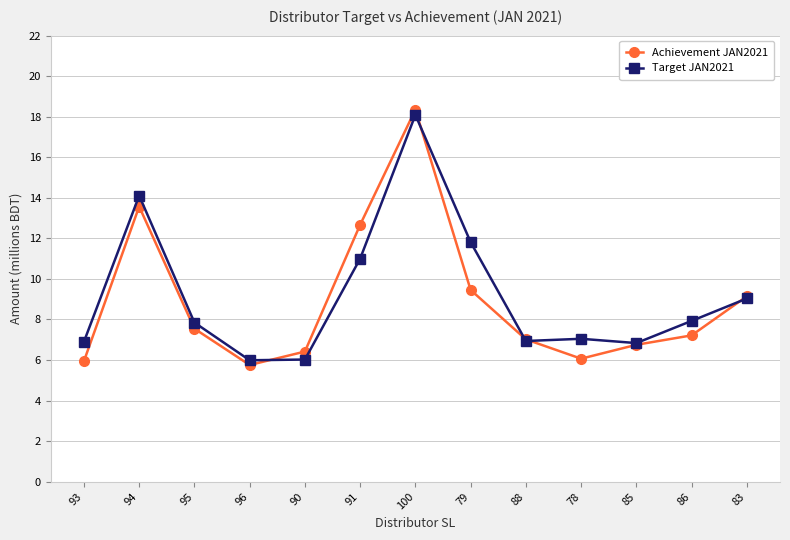

How many lines are shown in the chart?

2